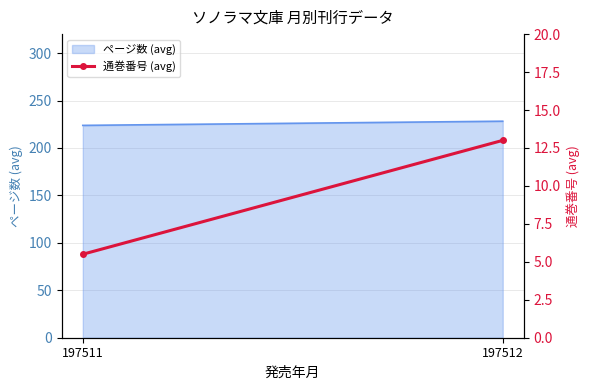

List the labels in order of value, largest first.

197512, 197511